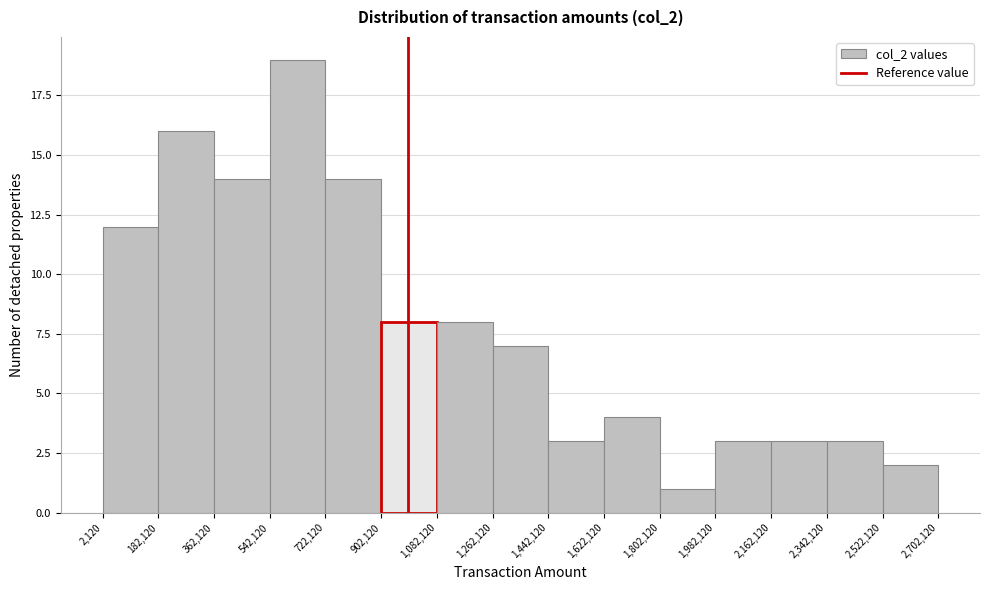

Reading left to right, transcribe this chart: for each bar, give the range it covers on the x-axis and its height. The values are not printed on the chart, so give them approximately, as read against the axis.

2,120 to 182,120: 12
182,120 to 362,120: 16
362,120 to 542,120: 14
542,120 to 722,120: 19
722,120 to 902,120: 14
902,120 to 1,082,120: 8
1,082,120 to 1,262,120: 8
1,262,120 to 1,442,120: 7
1,442,120 to 1,622,120: 3
1,622,120 to 1,802,120: 4
1,802,120 to 1,982,120: 1
1,982,120 to 2,162,120: 3
2,162,120 to 2,342,120: 3
2,342,120 to 2,522,120: 3
2,522,120 to 2,702,120: 2